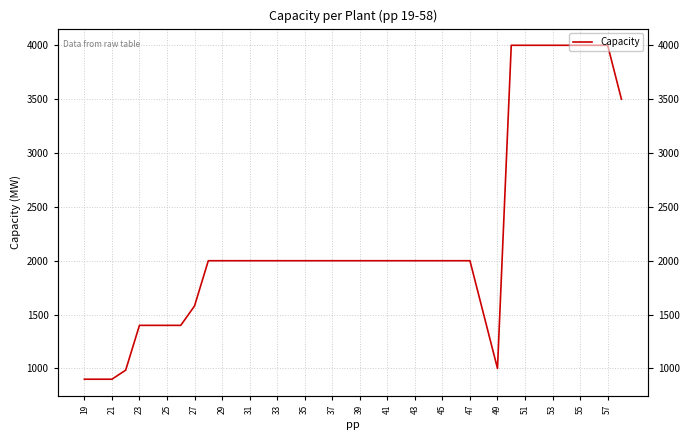

What is the minimum value shown in the chart?

900